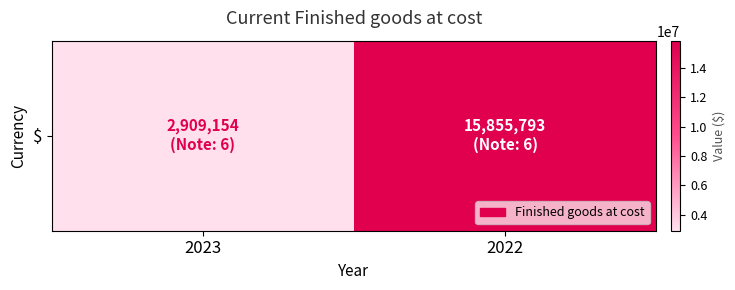

The chart shows a value of 15855793 at 2022. True or false?

True